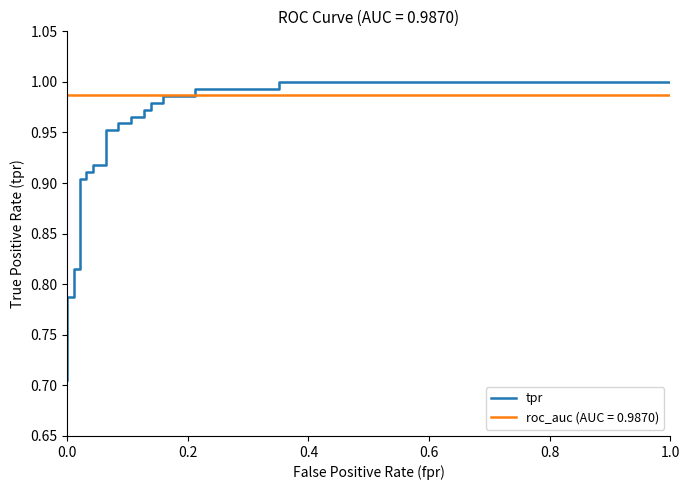

Reading right to left, transcribe all the data shown in this chart.

1.0	1.0	1.0	1.0	1.0	1.0	1.0	1.0	1.0	1.0	1.0	1.0	1.0	1.0	1.0	1.0	0.9	0.9	0.9	0.9	0.9	0.9	0.8	0.8	0.8	0.8	0.8	0.8	0.7	0.7